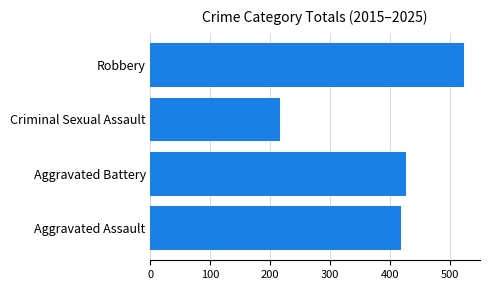

Count the number of data series in this chart.

1